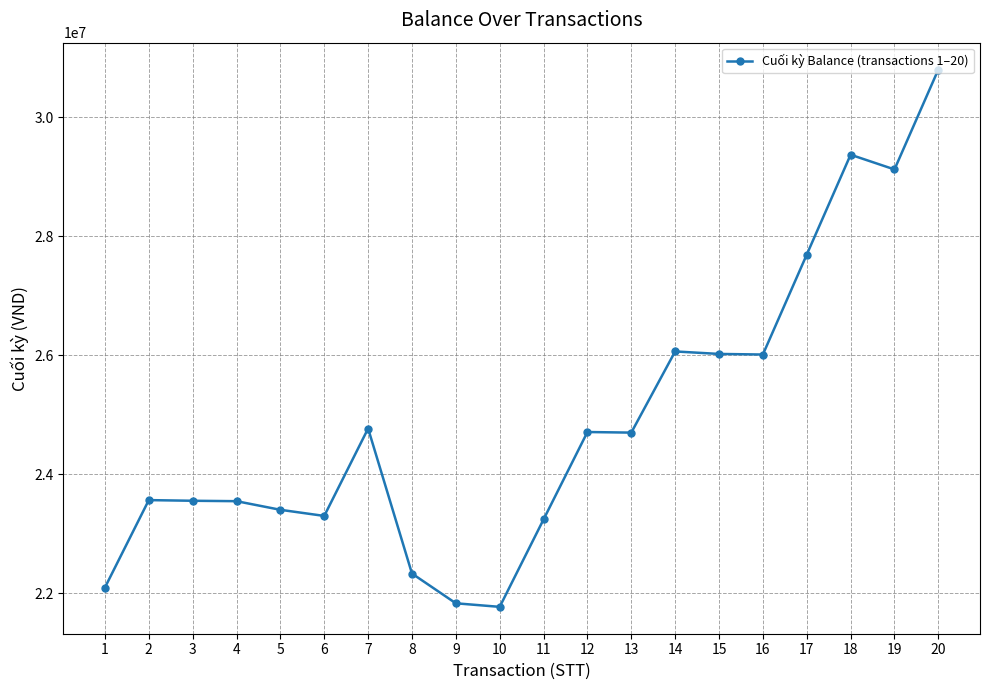

What is the minimum value shown in the chart?

21771000